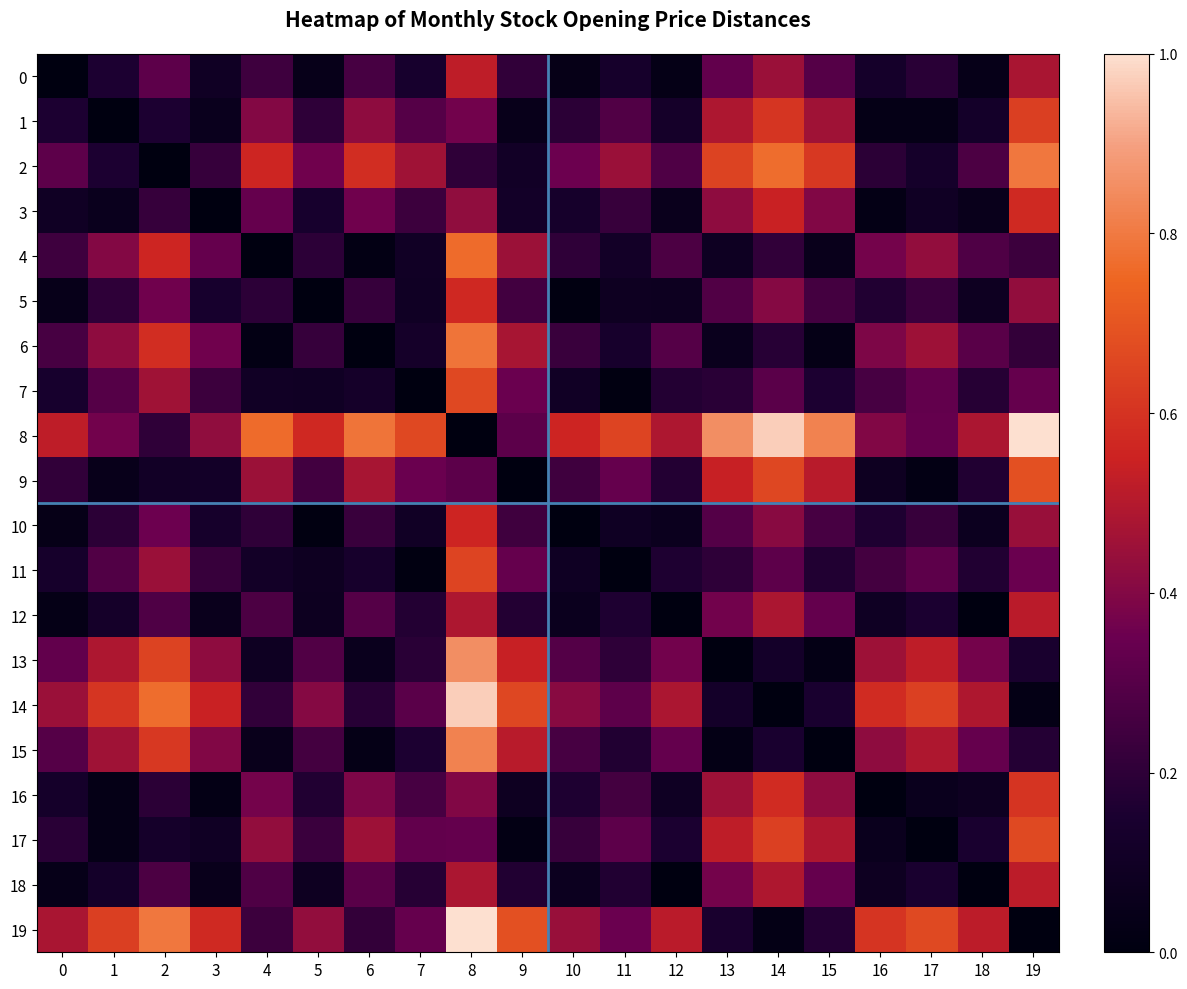

List the series in order of their peak value, highest first.

8, 19, 14, 13, 15, 2, 6, 4, 9, 17, 7, 11, 1, 16, 3, 5, 10, 0, 18, 12